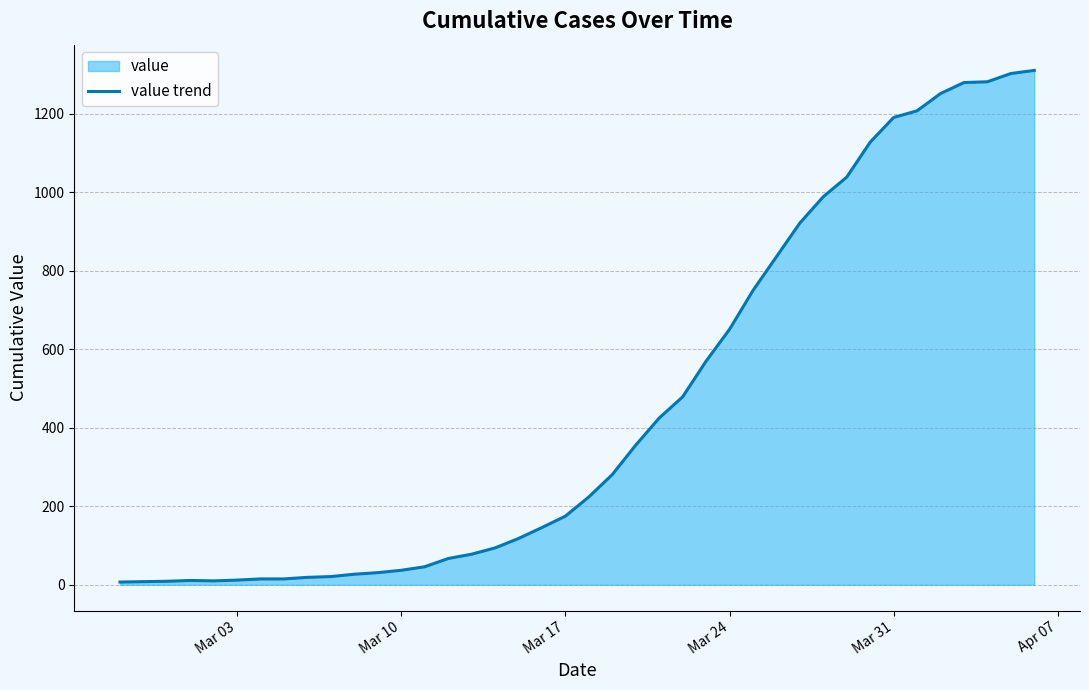

What is the maximum value shown in the chart?

1311